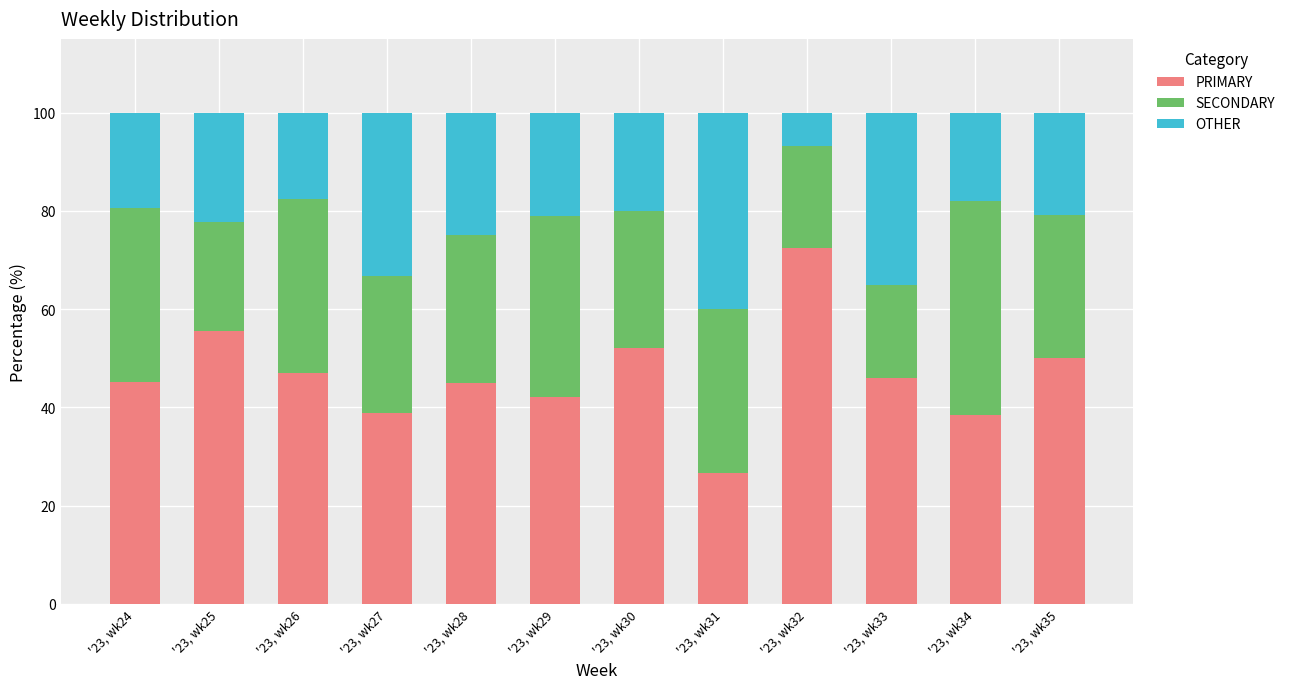

Does the chart contain any negative values?

No